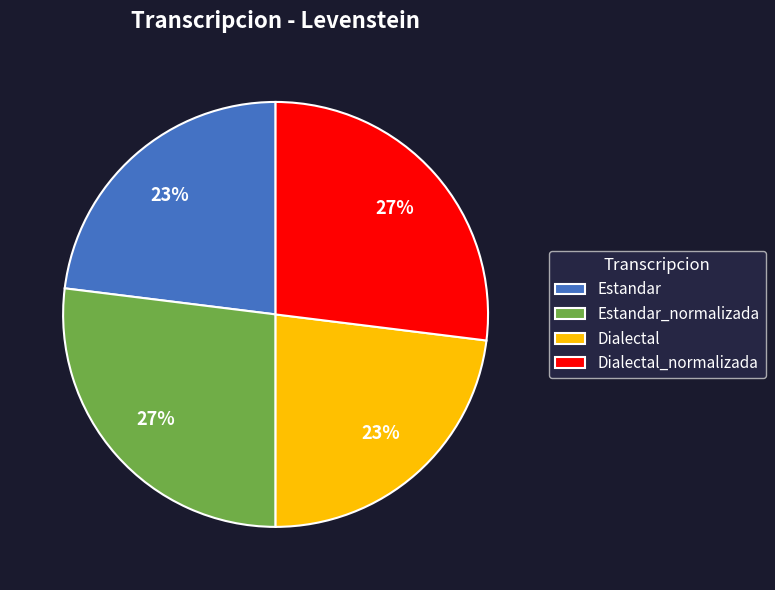

To the nearest percent, what percentage of the pie is Dialectal_normalizada?

27%